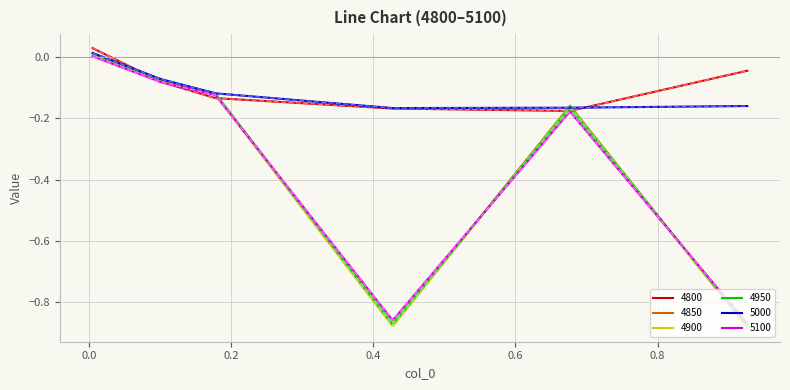

Is this an area chart (filled region under the line)?

No